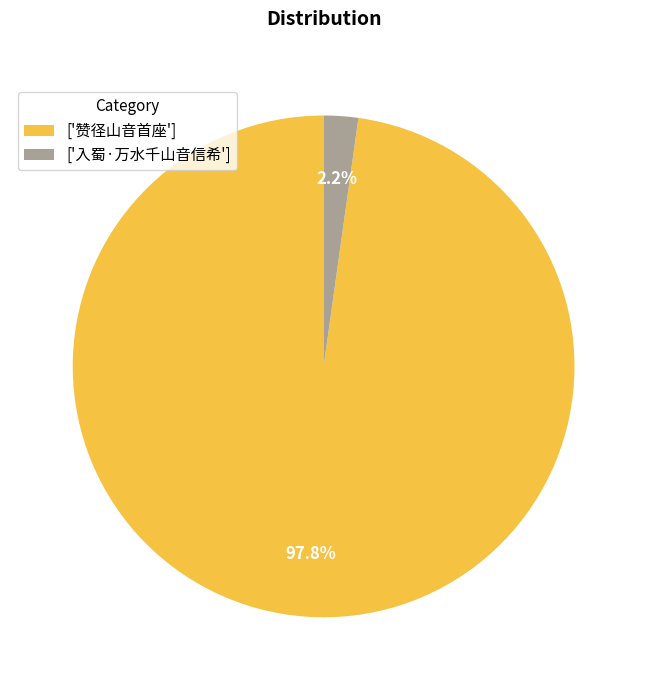

Which category accounts for the majority?

['赞径山音首座']